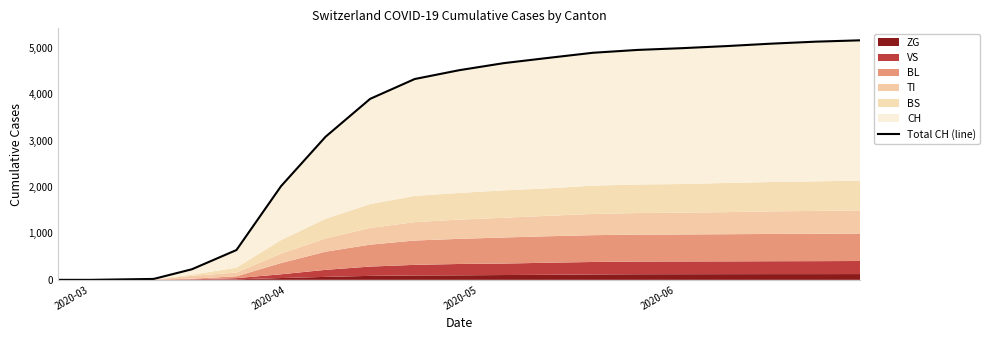

Which category has the lowest value across all series?

2020-03